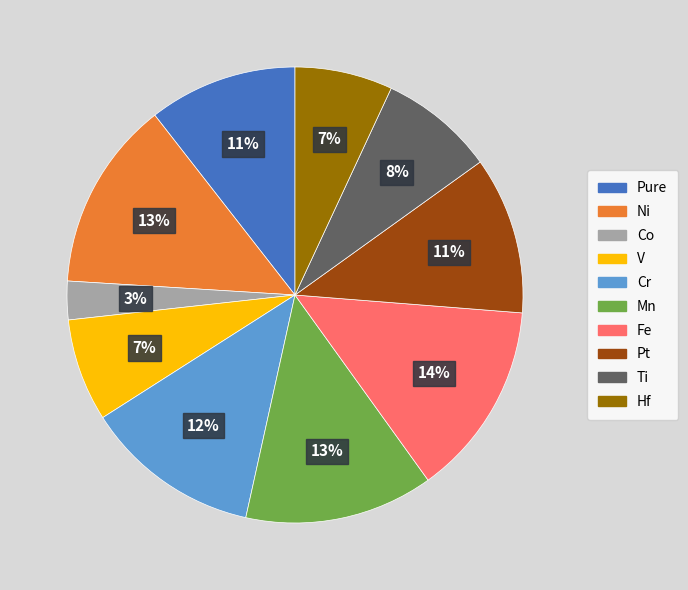

Which slice is the smallest?

Co